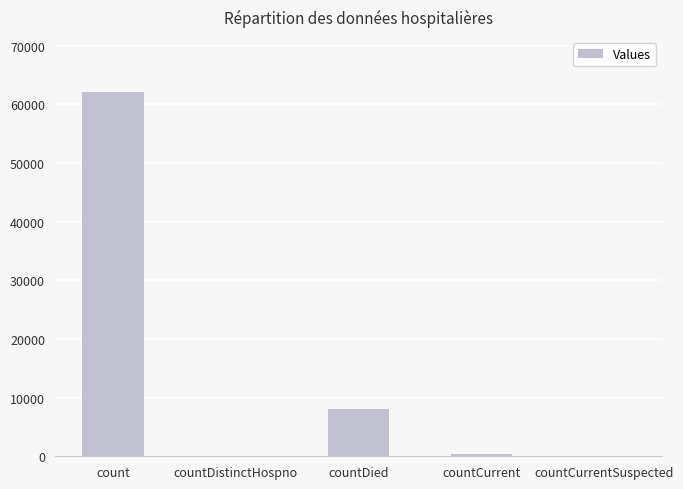

What is the average value?

14143